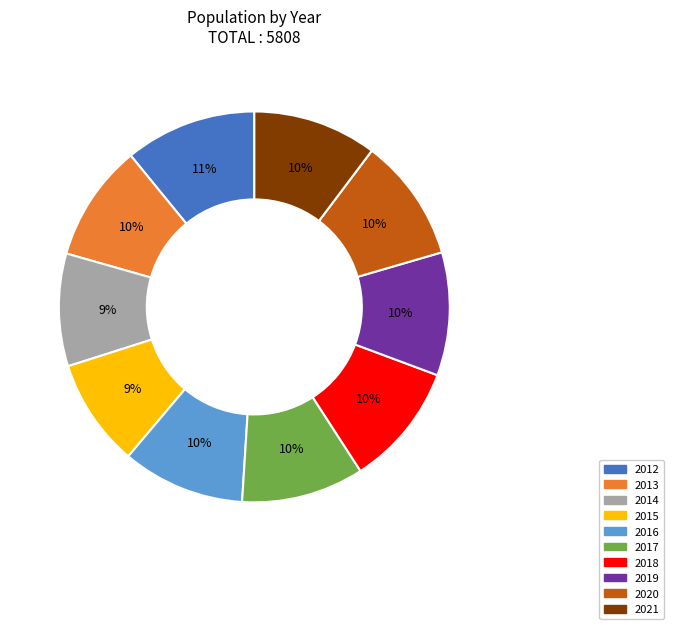

Which has a higher value, 2016 or 2012?

2012